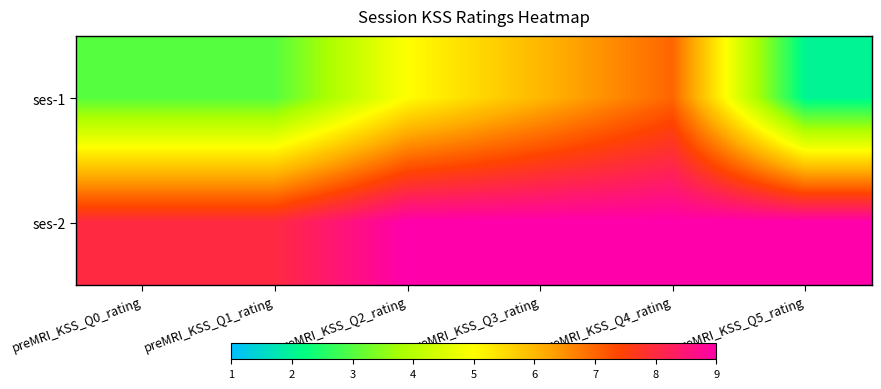

At preMRI_KSS_Q3_rating, list the series in order from largest to smallest.

ses-2, ses-1